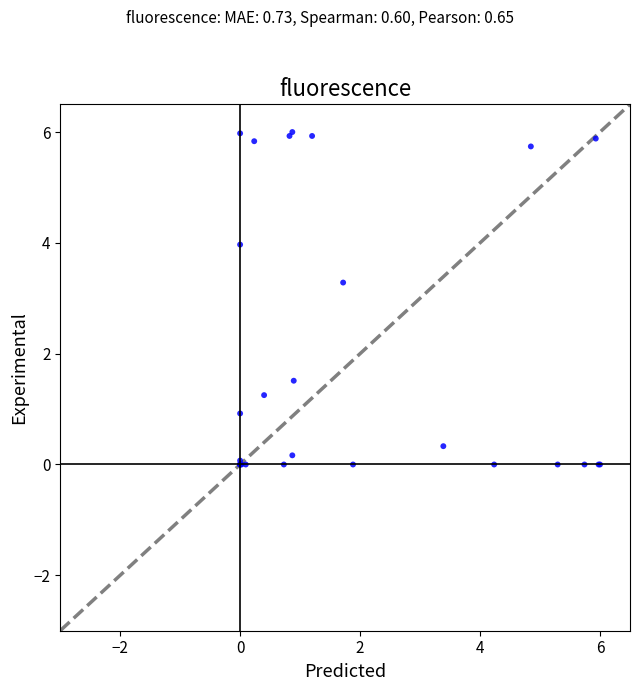

What Y value in the scatter plot is closest to 3?

3.3